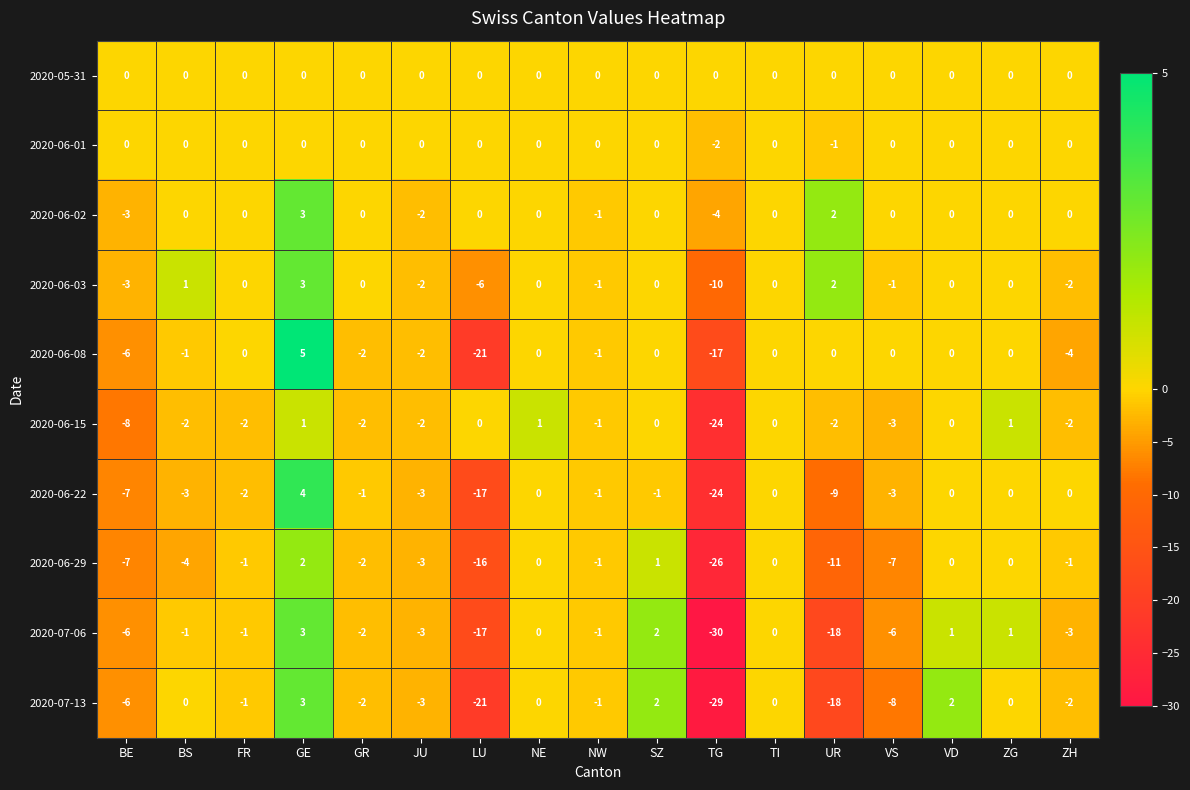

The value of 2020-06-01 at ZG is 1. True or false?

False